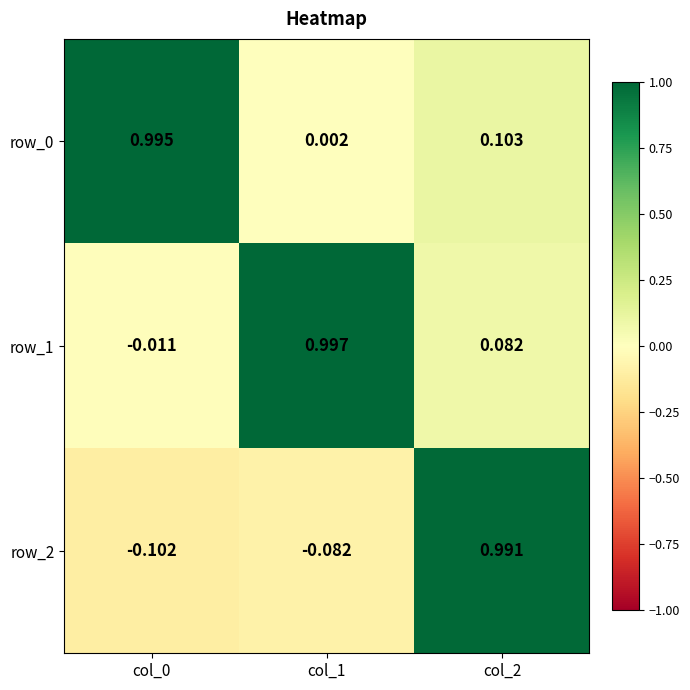

What is the difference between the highest and lowest values at col_0?

1.1